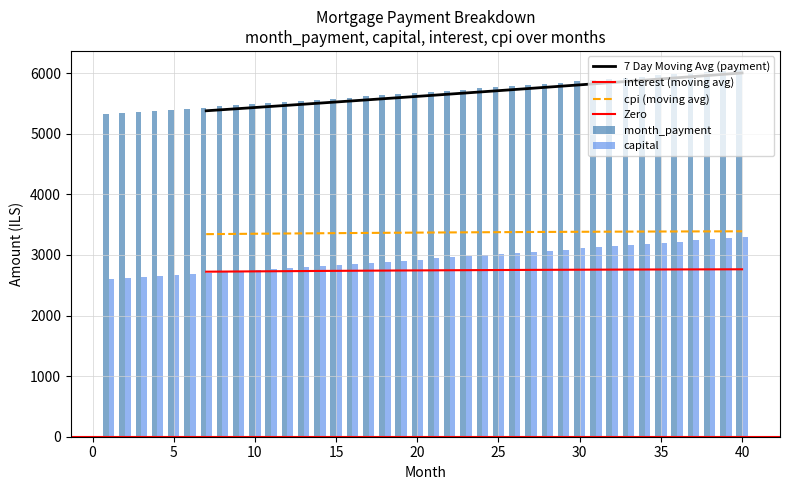

Which has a higher value, 20 or 12?

20